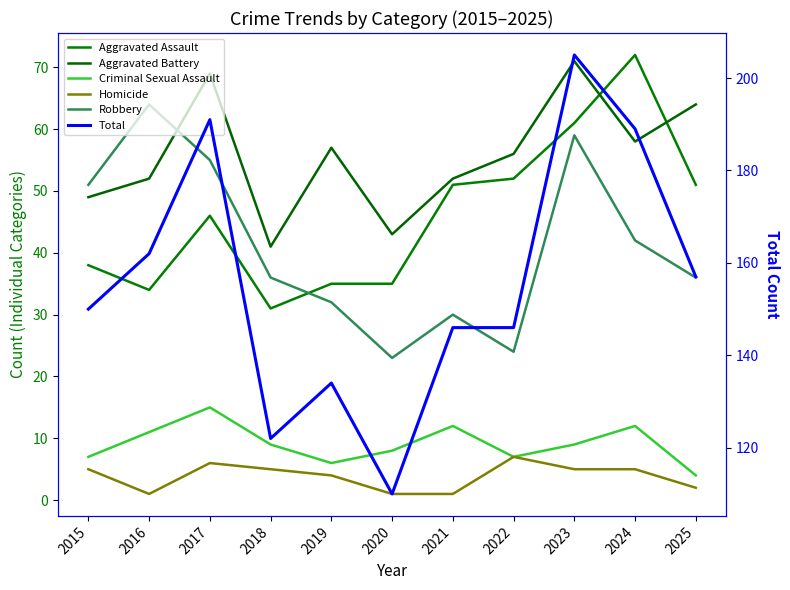

The value of Total at 2018 is 122. True or false?

True